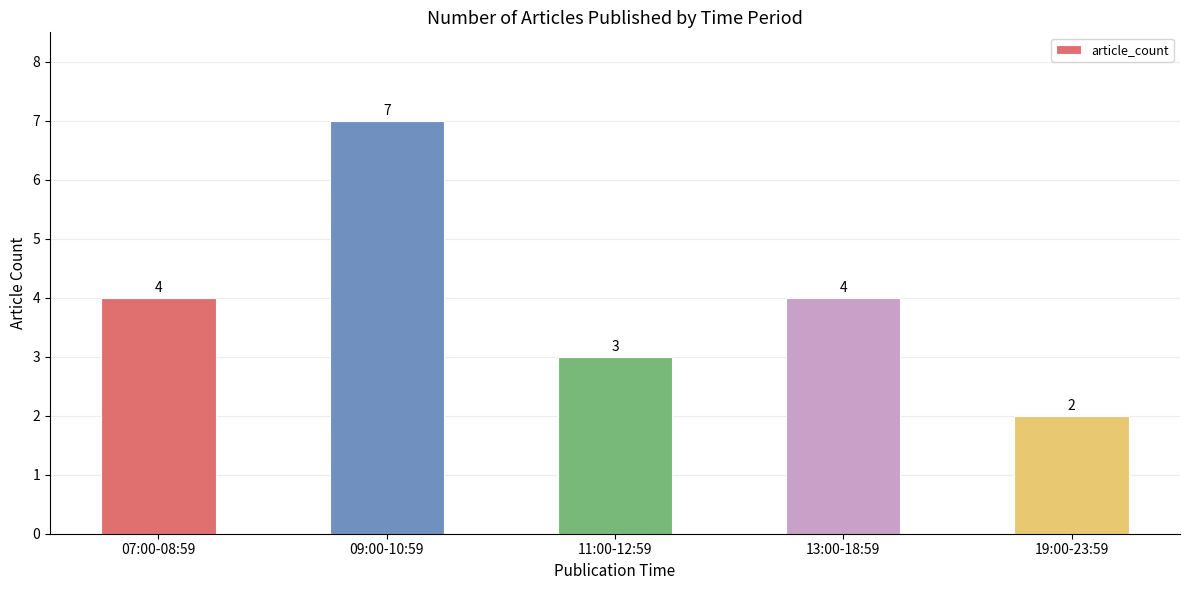

What is the label of the 5th bar from the right?

07:00-08:59